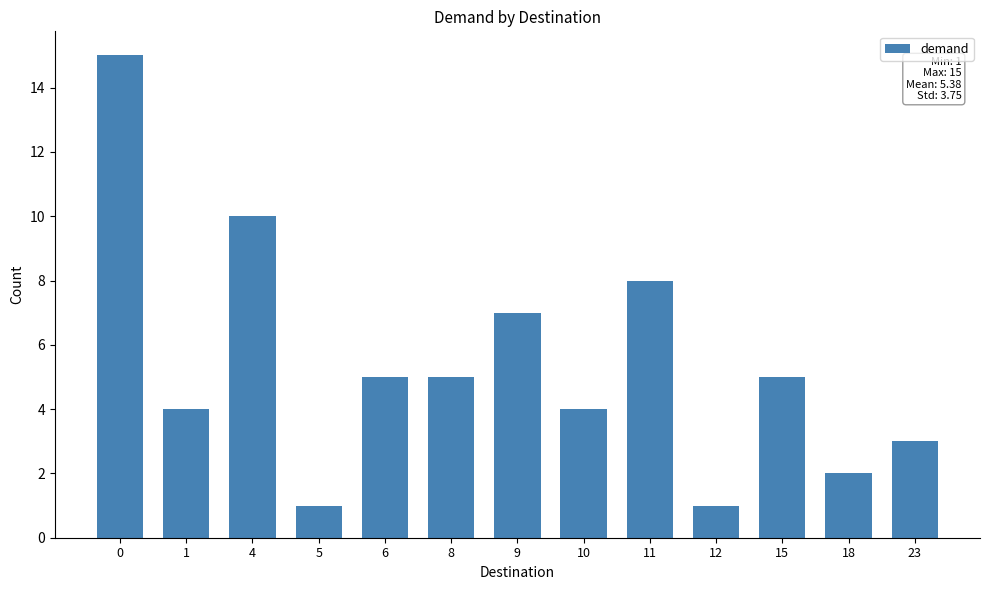

Is it true that the value at 10 is 4?

True